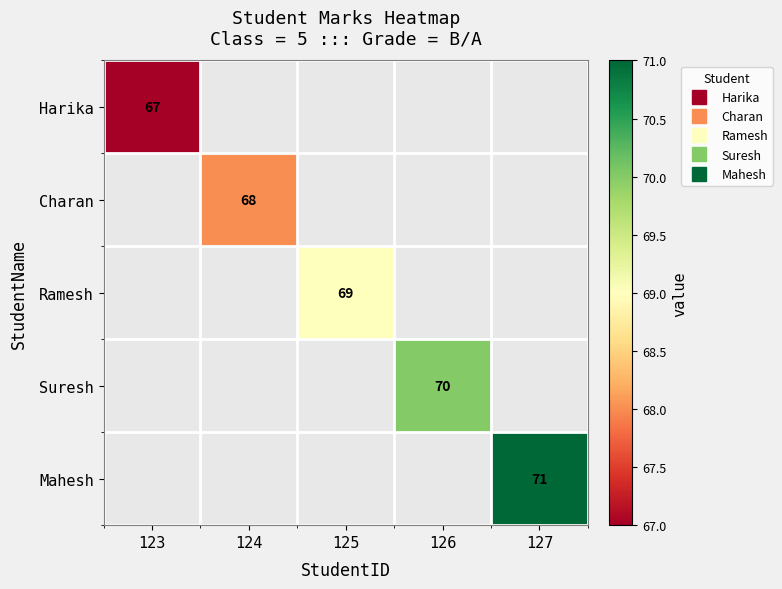

True or false: Harika has a value of 45.4 at 123.

False